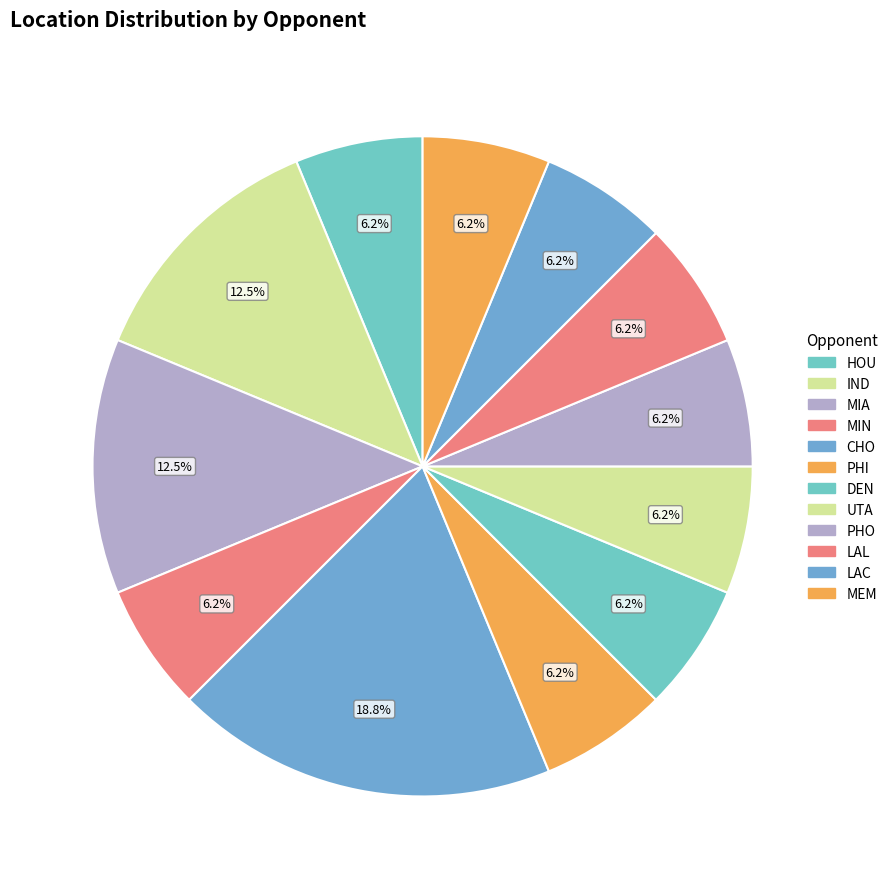

To the nearest percent, what is the combined percentage of IND and LAL?

19%